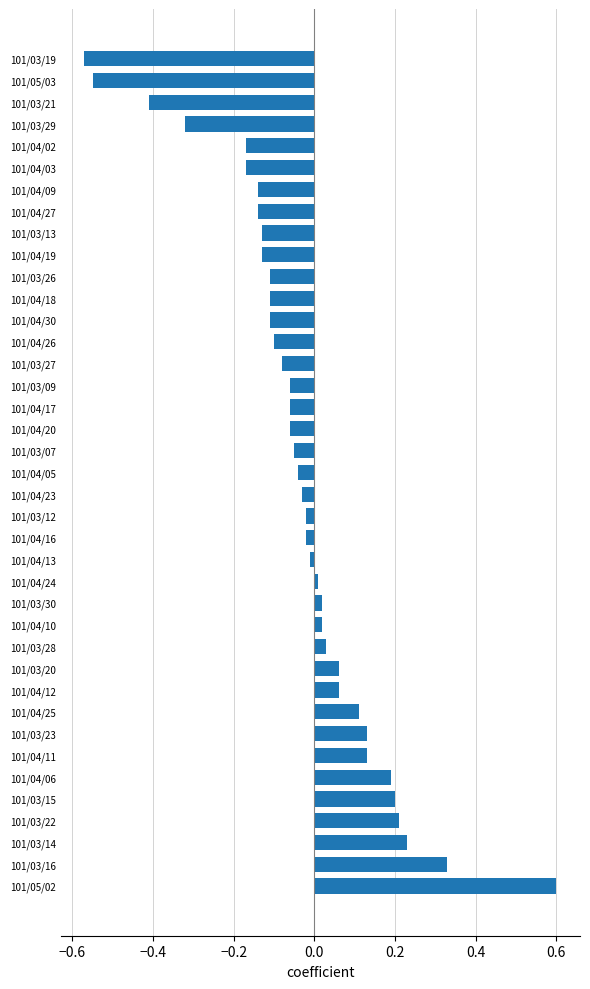

How many negative values are there?

24